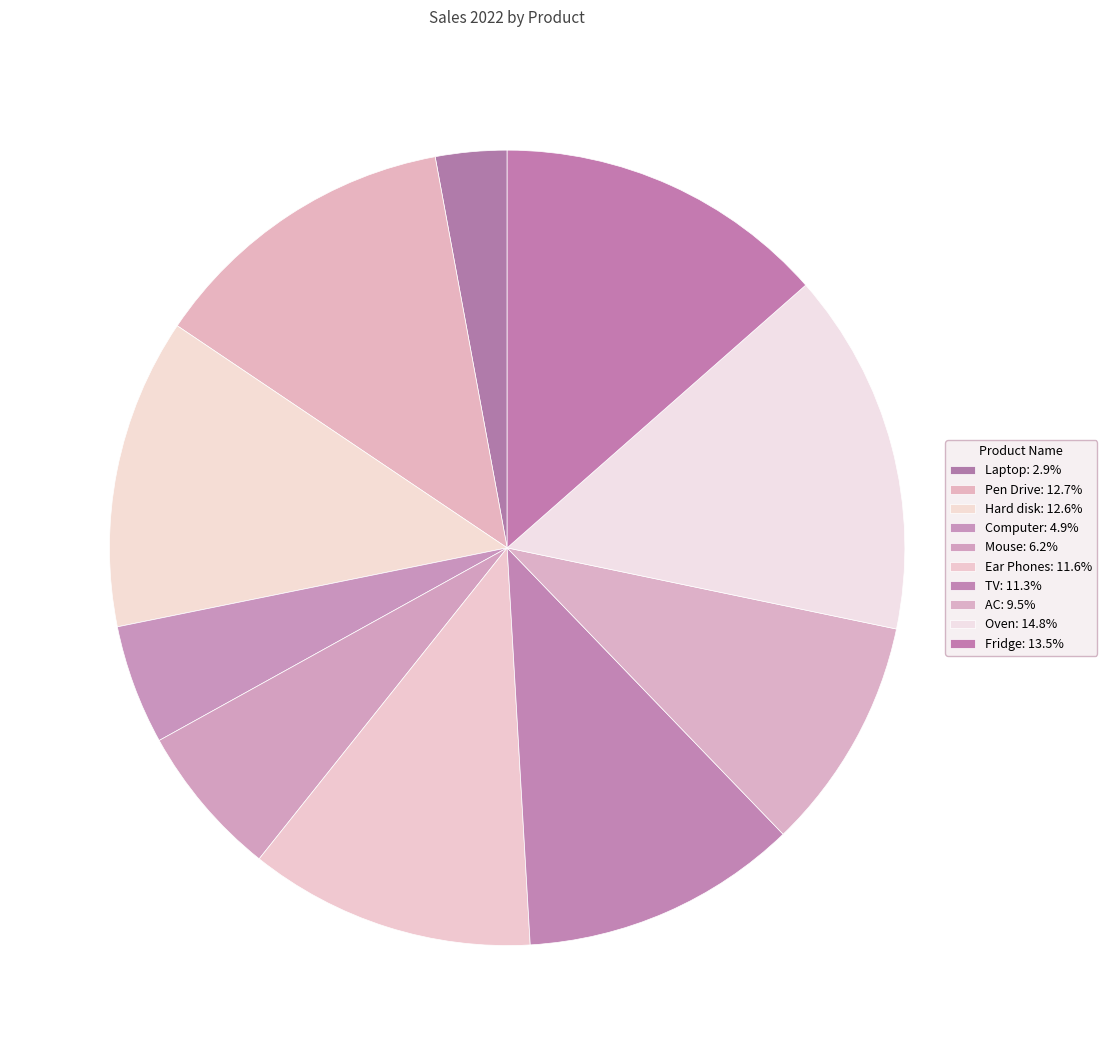

The Ear Phones slice represents 12% of the pie. True or false?

True